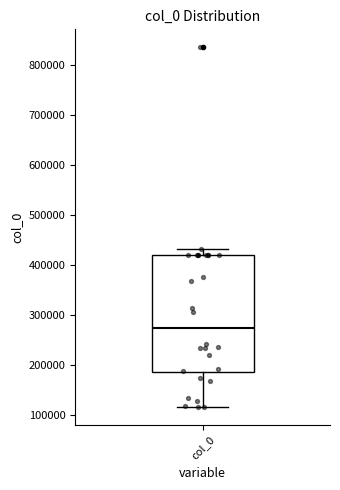

Transcribe this box plot: give where the median line is, the range the box spans, and where the two whiskers end, as read against the y-axis. The values are not printed on the chart, so give them approximately, as read against the axis.

median 270000, box 180000 to 420000, whiskers 120000 to 430000